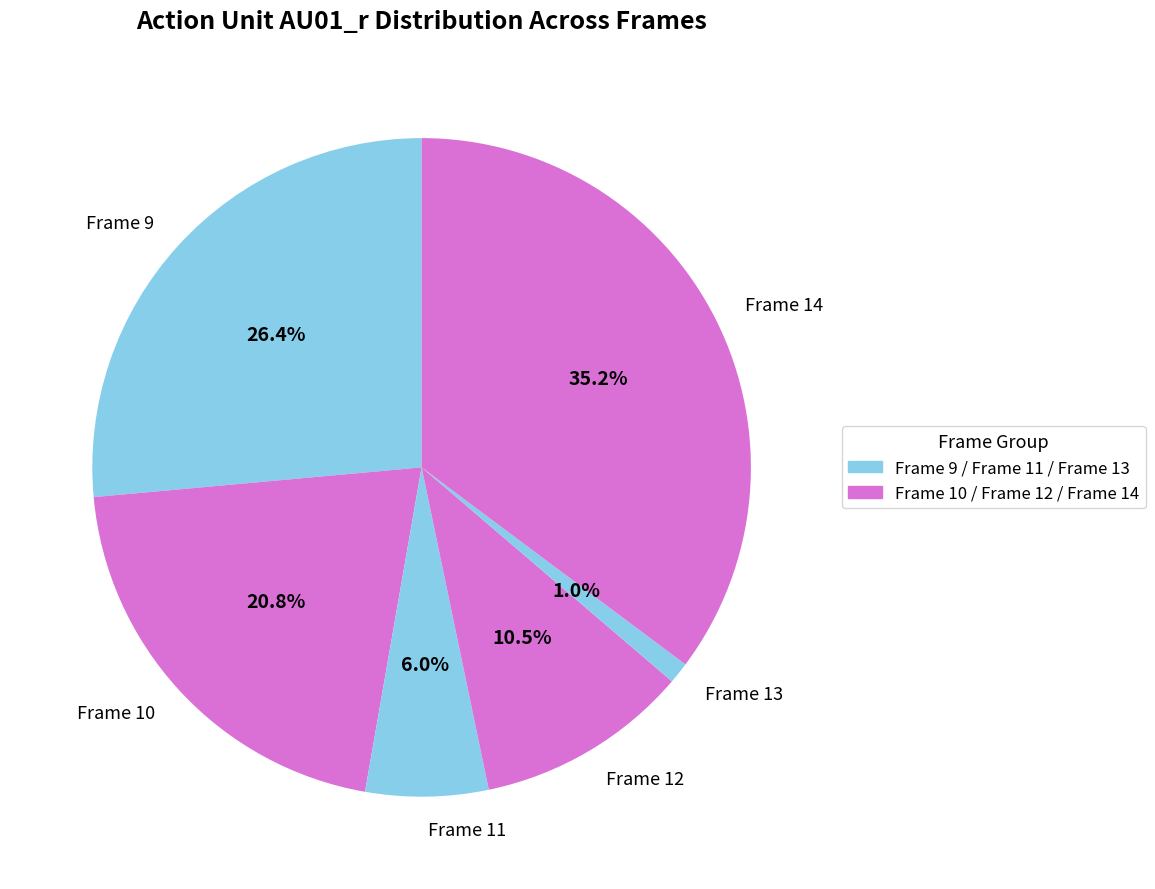

Which has a higher value, Frame 14 or Frame 10?

Frame 14